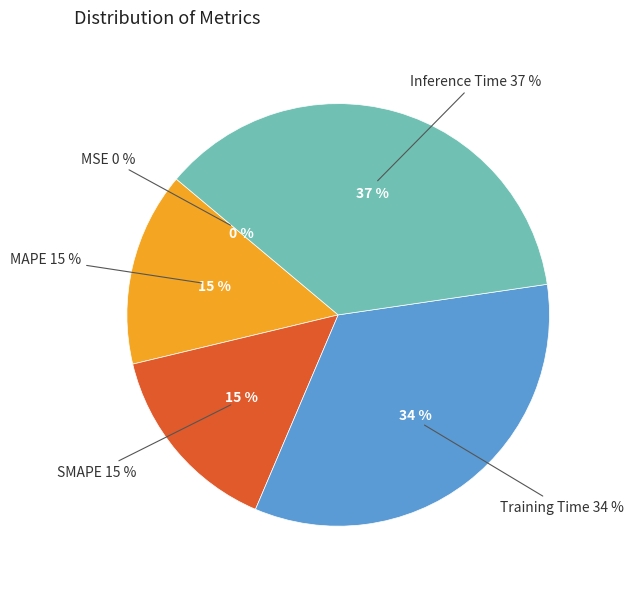

Combined, what portion of the pie is SMAPE and MSE?

14.9%